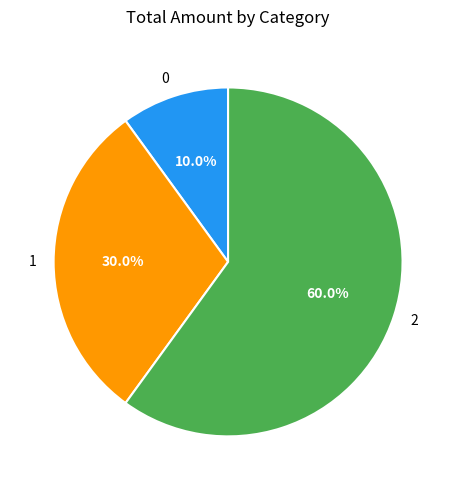

What is the ratio of the value at 1 to the value at 0?

3.0